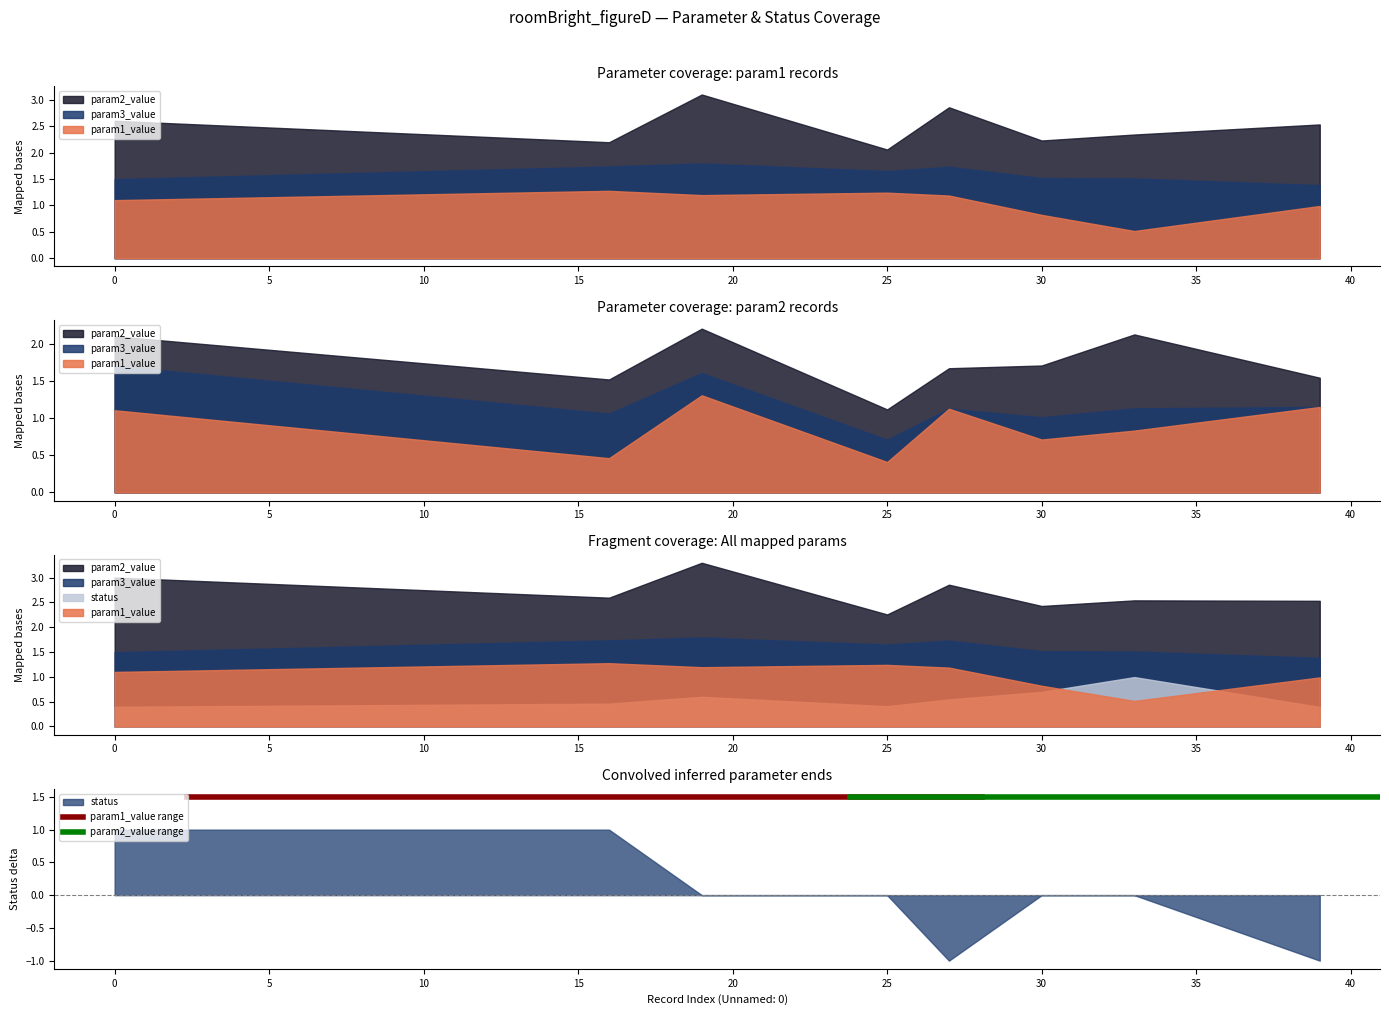

The param1_value series shows 1.8 at 39. True or false?

False